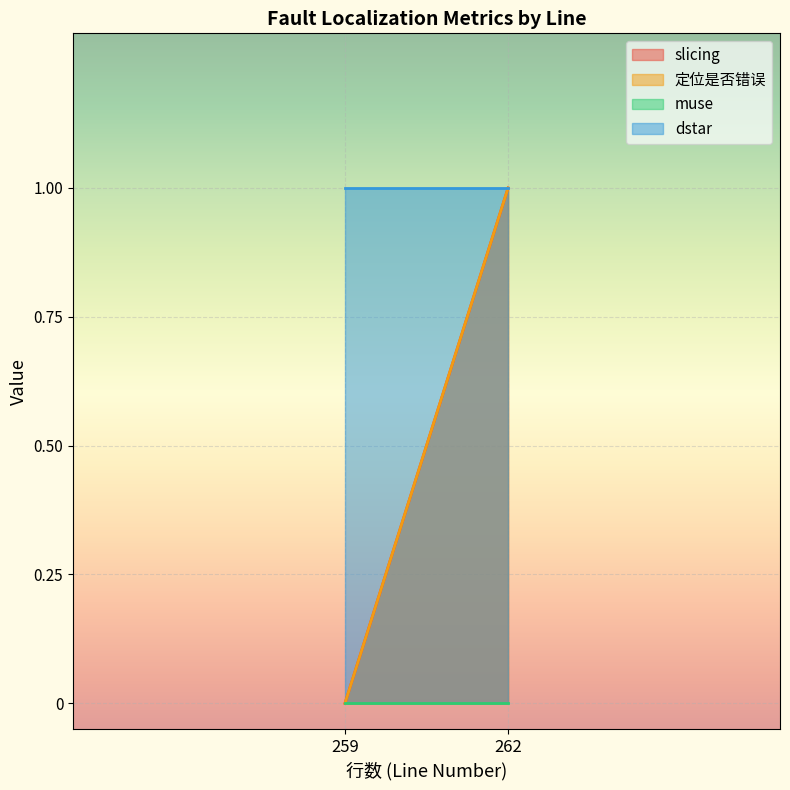

Count the number of categories in the chart.

2